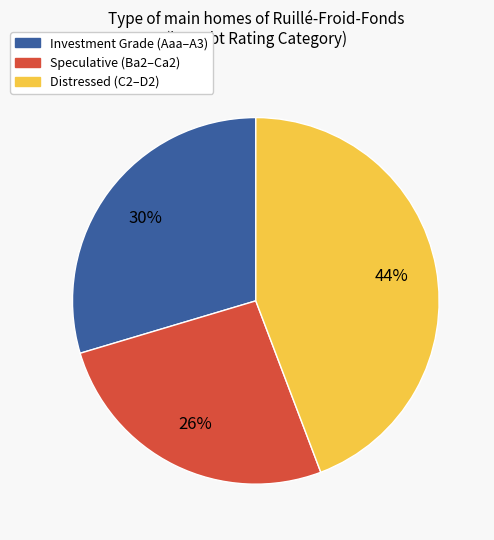

To the nearest percent, what is the average slice percentage?

33%